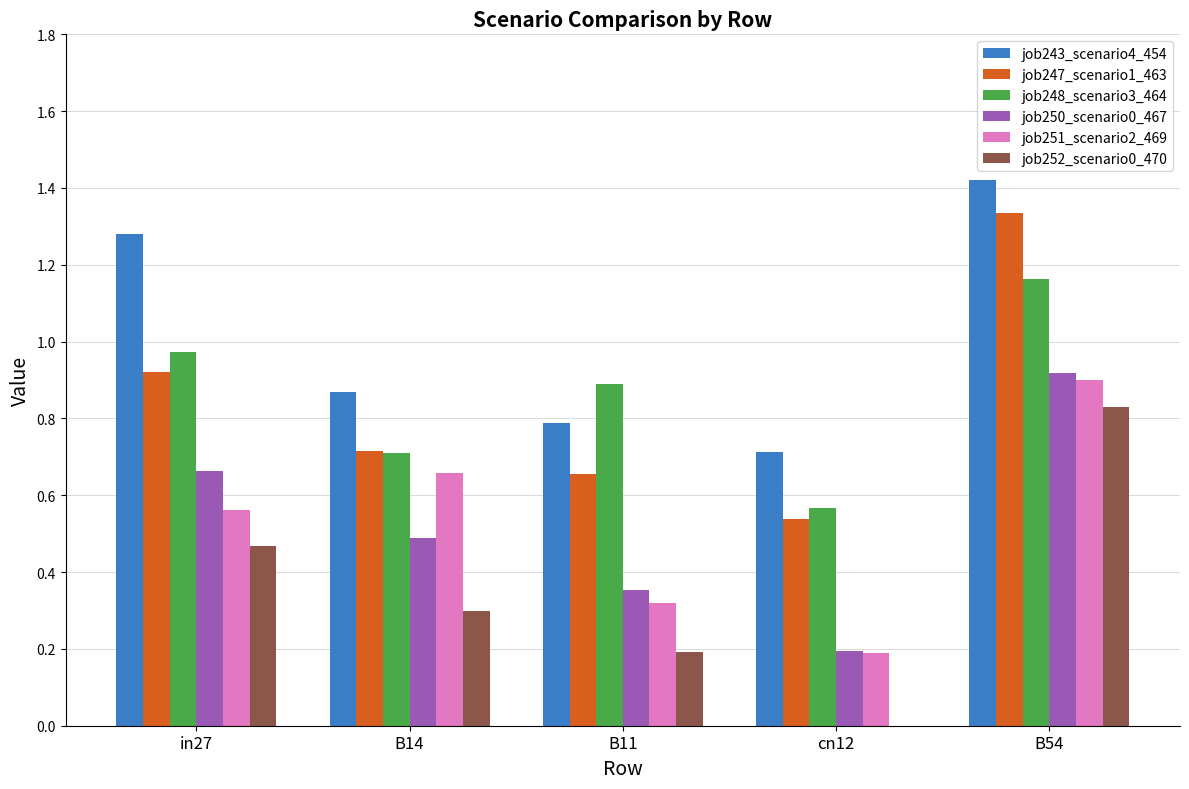

How many categories are shown in the chart?

5